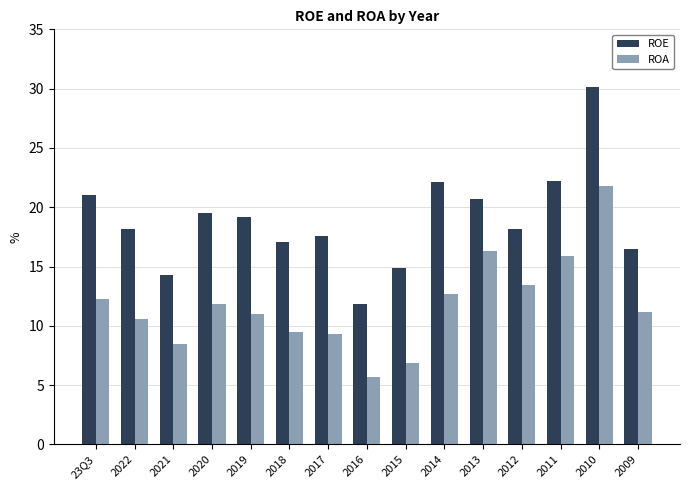

Which series has the largest total across all categories?

ROE